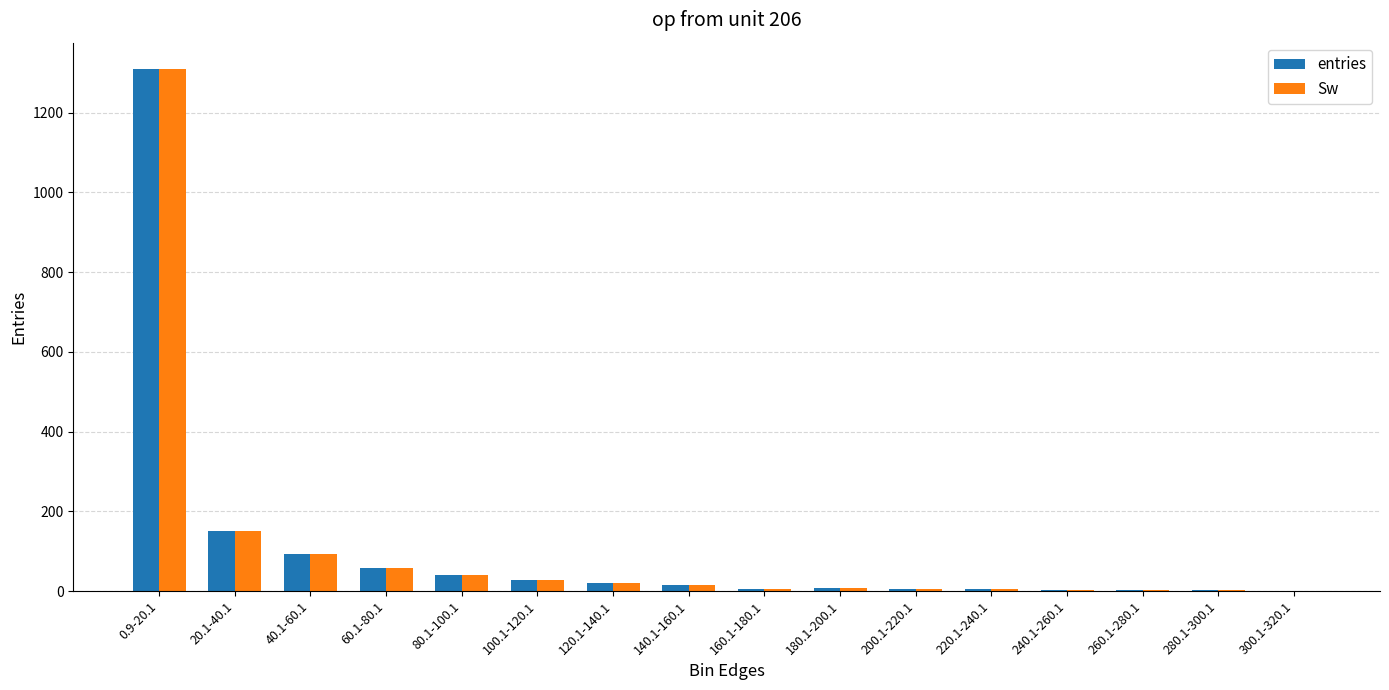

What is the sum of all entries values?

1744